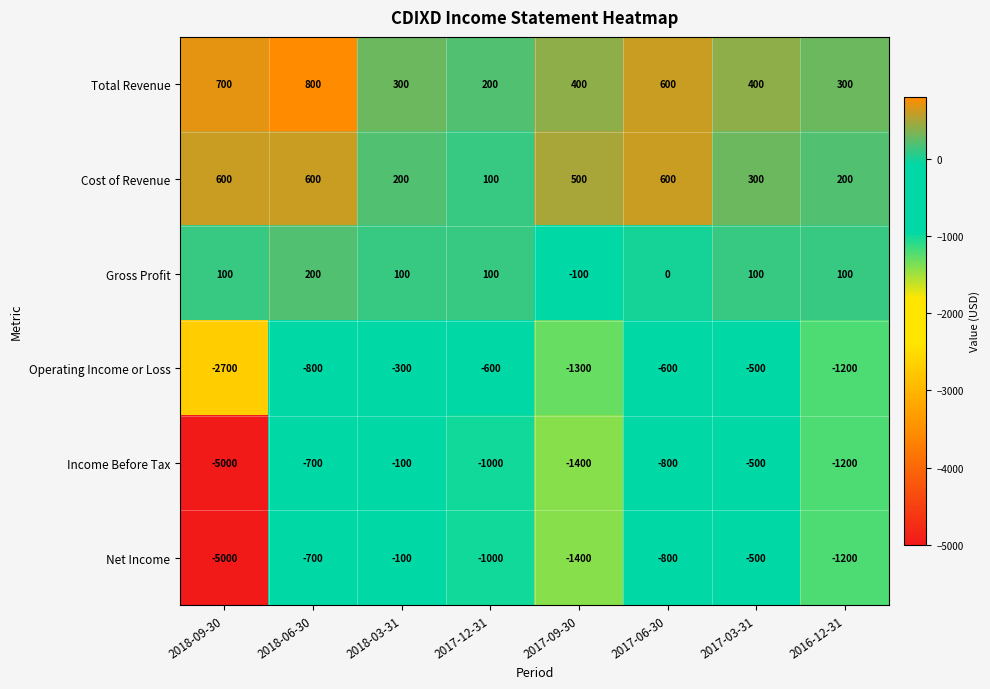

At which label does Total Revenue reach its minimum?

2017-12-31